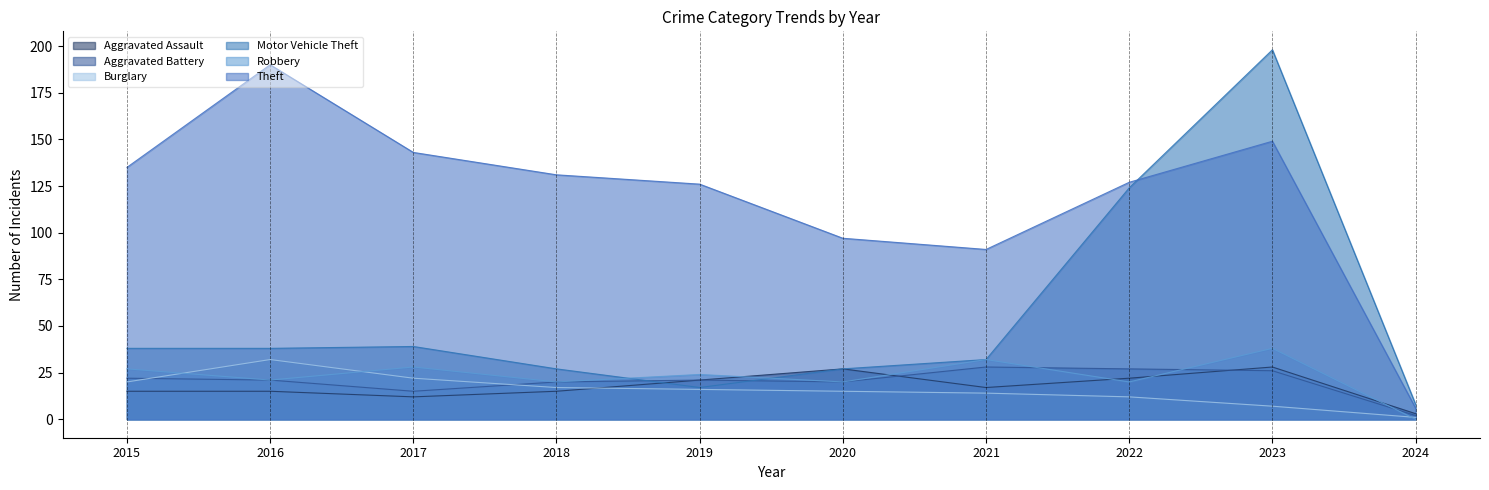

How many data points does each series have?

10